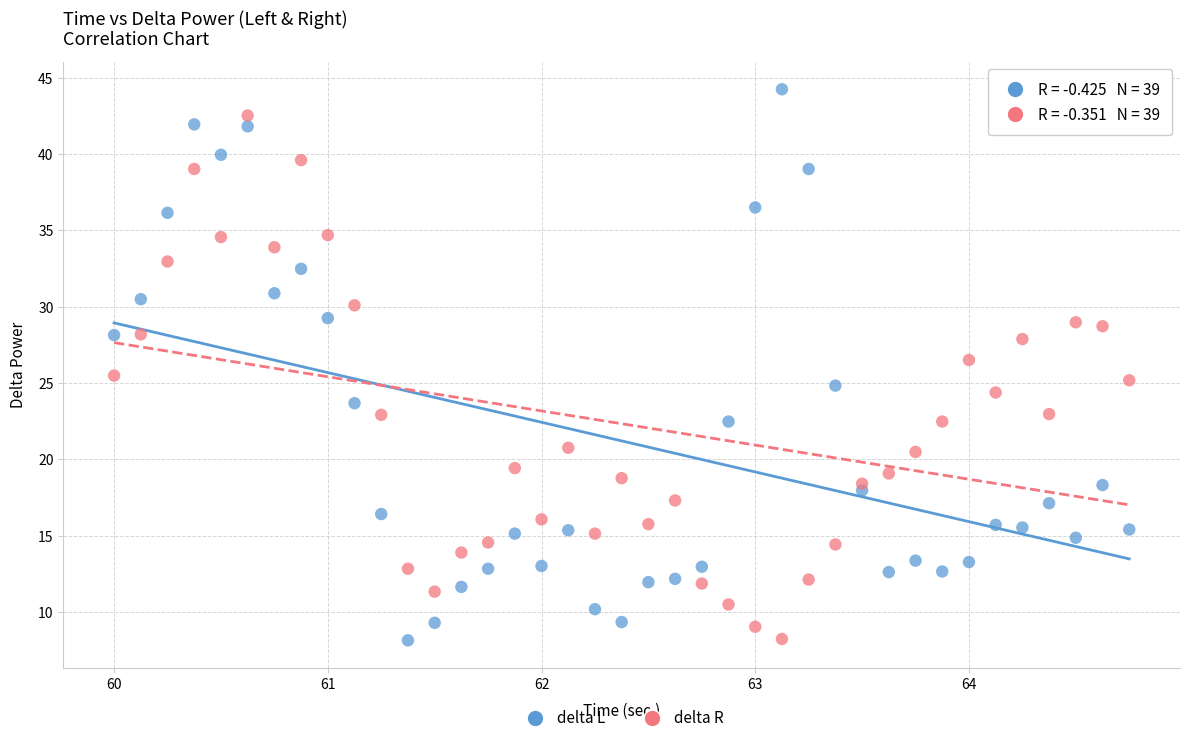

Which series reaches the maximum Y coordinate?

delta L